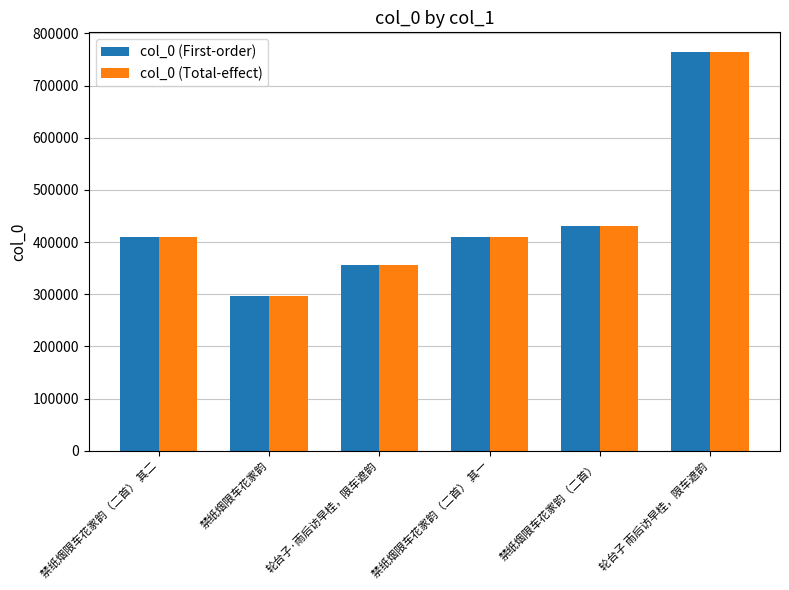

True or false: col_0 (First-order) has a value of 431904 at 禁纸烟限车花家韵（二首）.

True